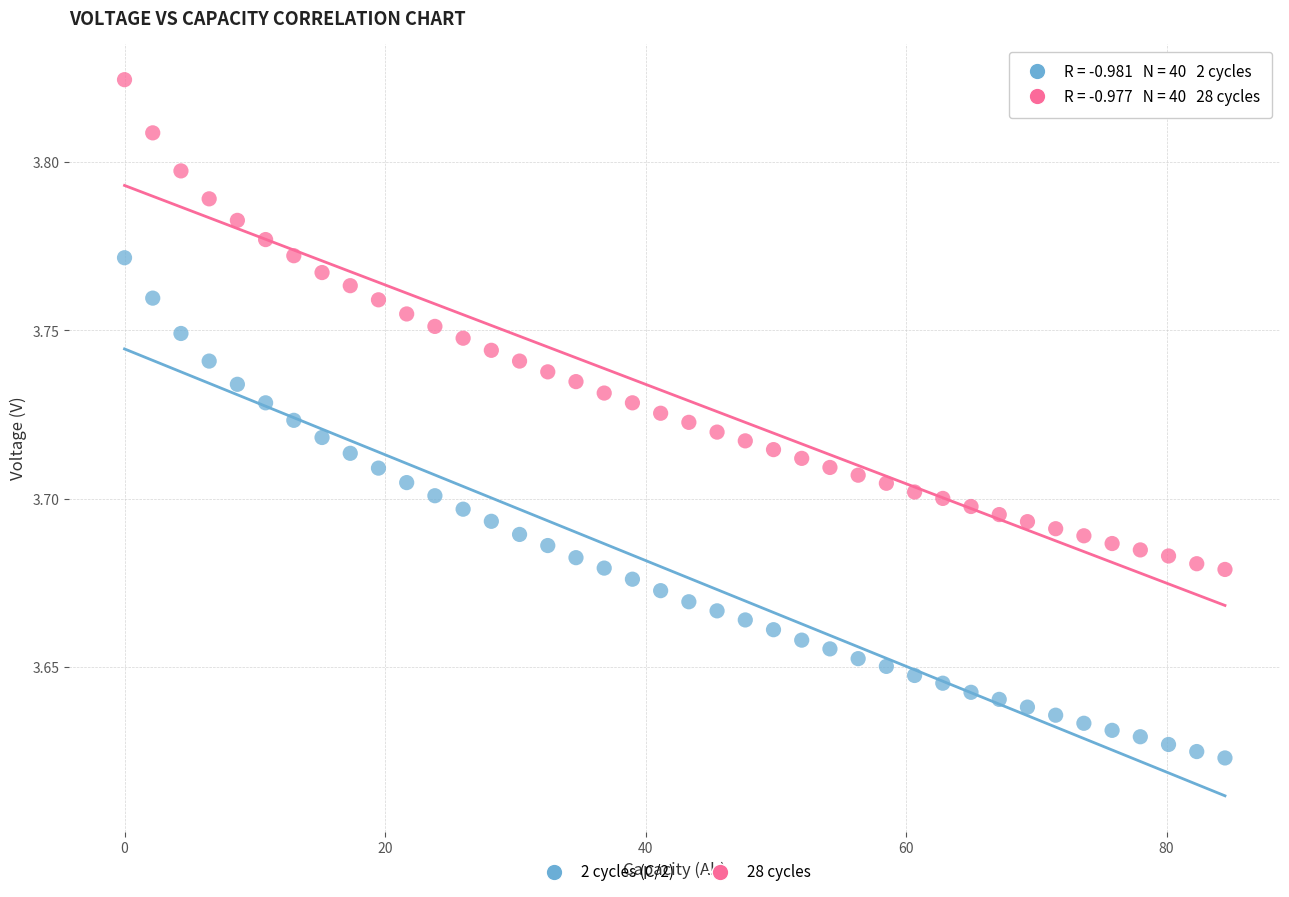

Which series contains the highest Y value?

28 cycles